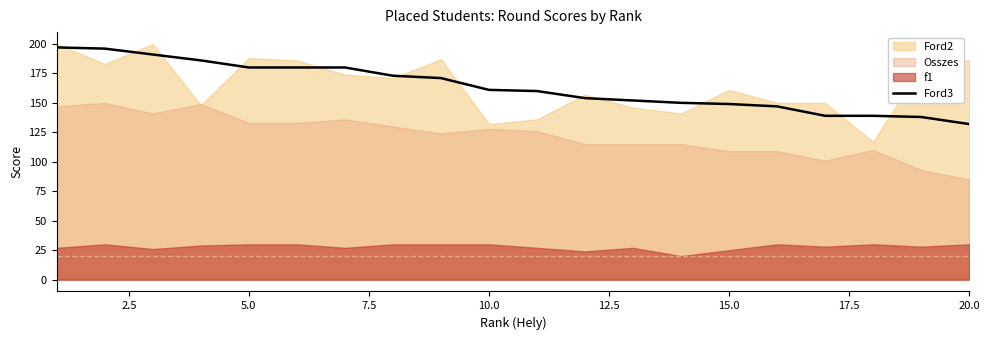

What is the sum of all values?

3275